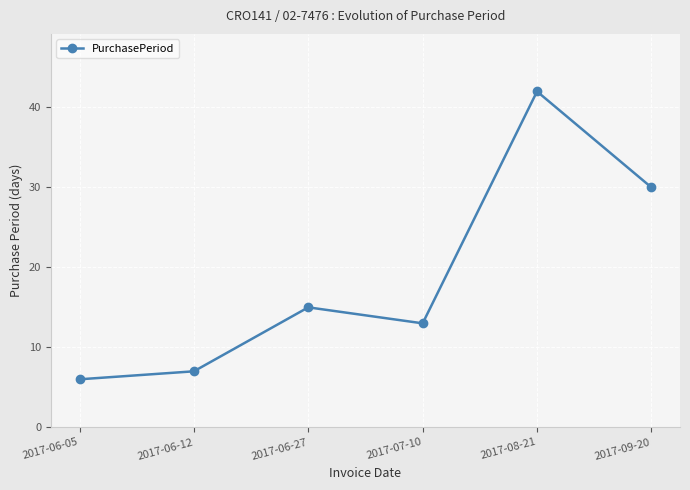

Is it true that the value at 2017-07-10 is 7?

False